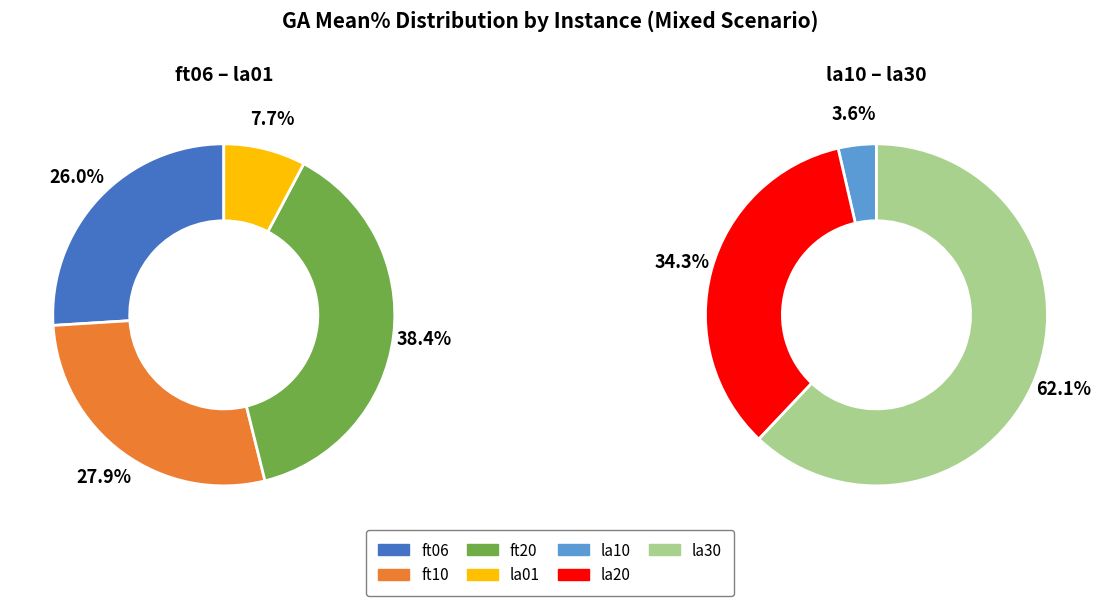

Which slice is the smallest?

la10